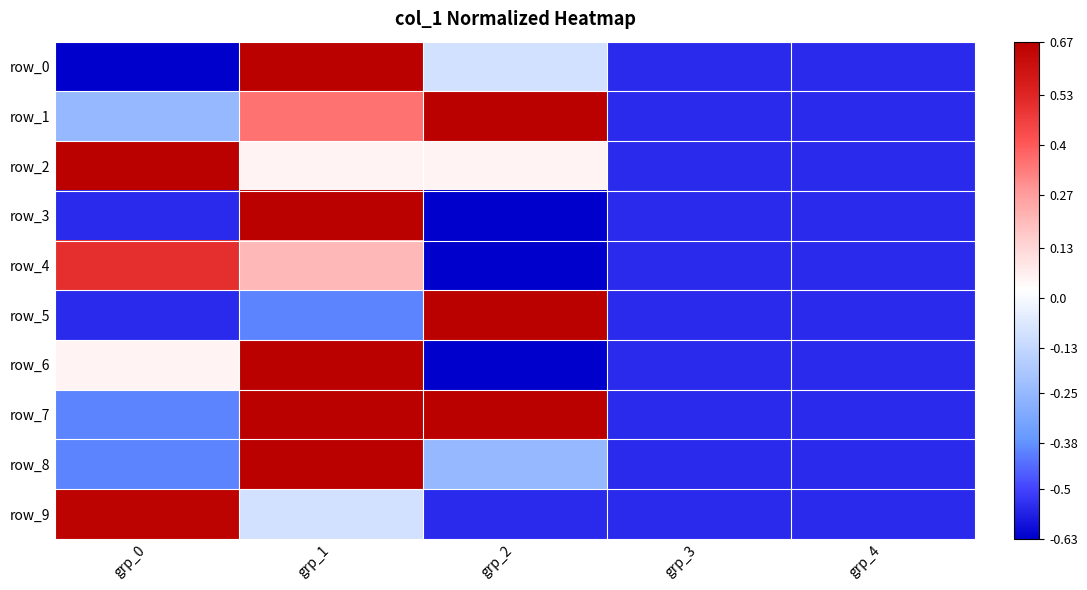

Reading left to right, what are all the values shown in this chart?

row_0: -0.6	0.7	-0.1	-0.5	-0.5
row_1: -0.2	0.4	0.7	-0.5	-0.5
row_2: 0.7	0.1	0.1	-0.5	-0.5
row_3: -0.5	0.7	-0.6	-0.5	-0.5
row_4: 0.5	0.2	-0.6	-0.5	-0.5
row_5: -0.5	-0.4	0.7	-0.5	-0.5
row_6: 0.1	0.7	-0.6	-0.5	-0.5
row_7: -0.4	0.7	0.7	-0.5	-0.5
row_8: -0.4	0.7	-0.2	-0.5	-0.5
row_9: 0.7	-0.1	-0.5	-0.5	-0.5